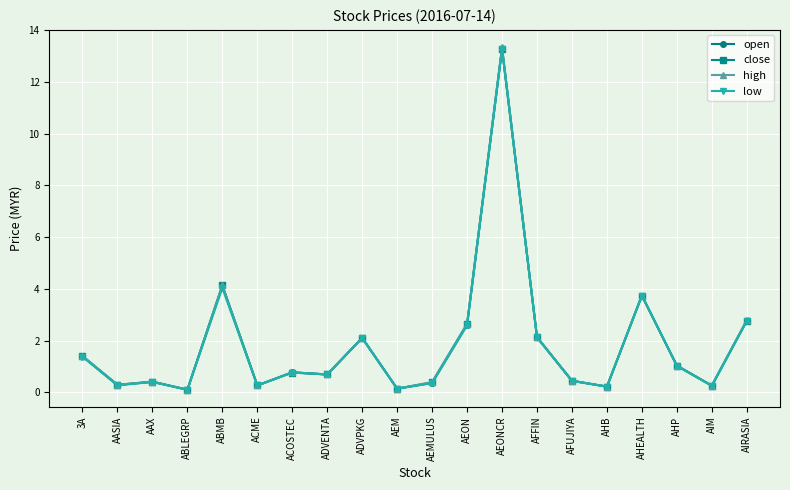

The low series shows 7.4 at AEONCR. True or false?

False